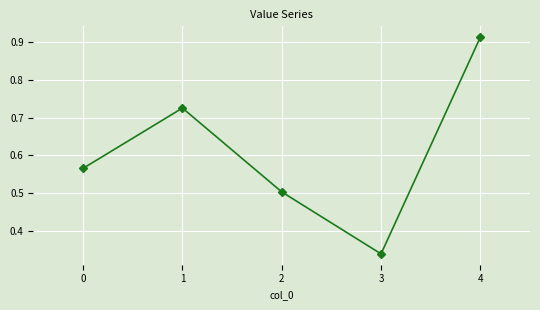

True or false: the data has more than 2 interior local peaks.

False